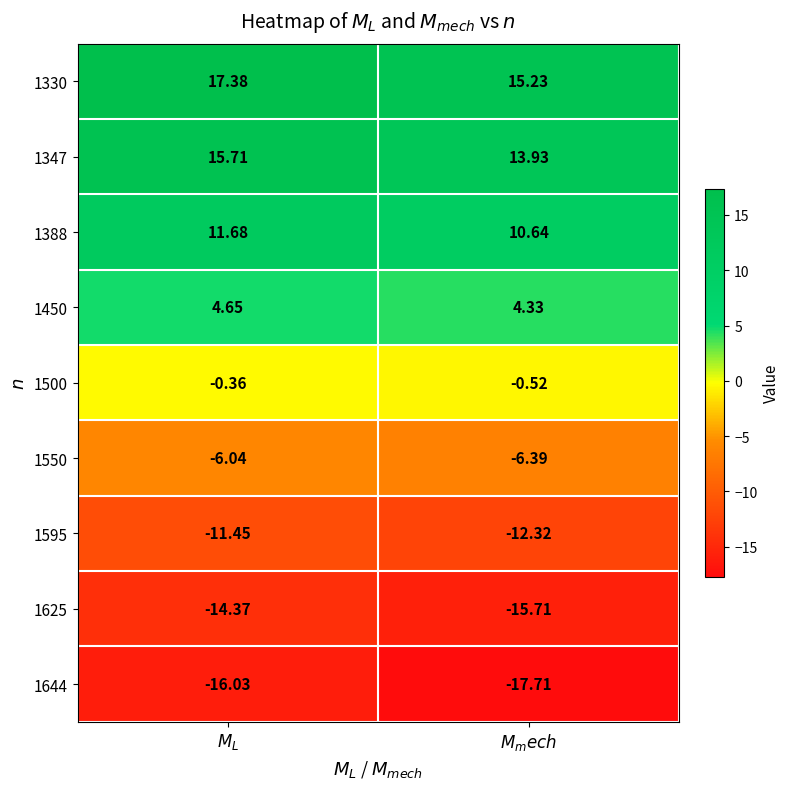

Reading left to right, extract all data points from this chart.

1330: $M_L$=17.4	$M_mech$=15.2
1347: $M_L$=15.7	$M_mech$=13.9
1388: $M_L$=11.7	$M_mech$=10.6
1450: $M_L$=4.7	$M_mech$=4.3
1500: $M_L$=-0.4	$M_mech$=-0.5
1550: $M_L$=-6.0	$M_mech$=-6.4
1595: $M_L$=-11.4	$M_mech$=-12.3
1625: $M_L$=-14.4	$M_mech$=-15.7
1644: $M_L$=-16.0	$M_mech$=-17.7